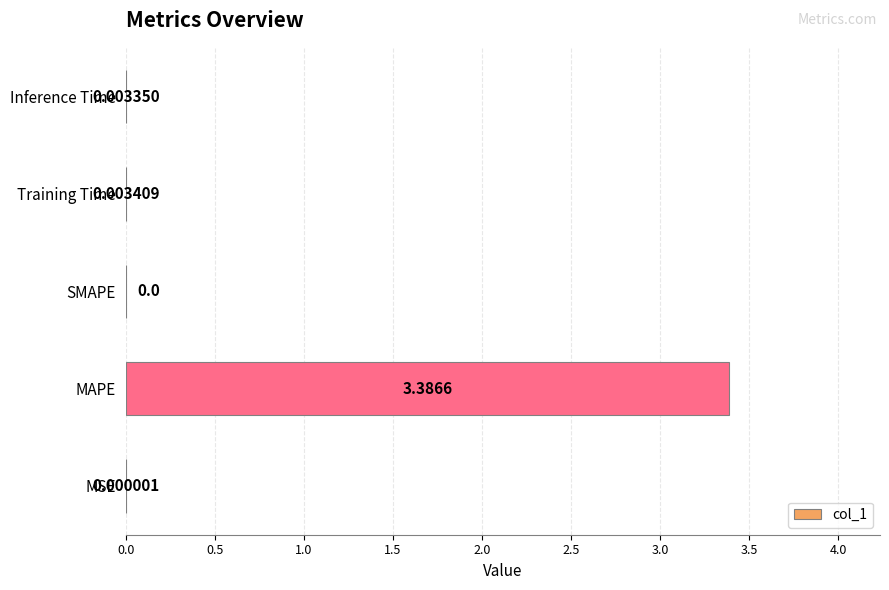

Which has a higher value, Training Time or Inference Time?

Training Time